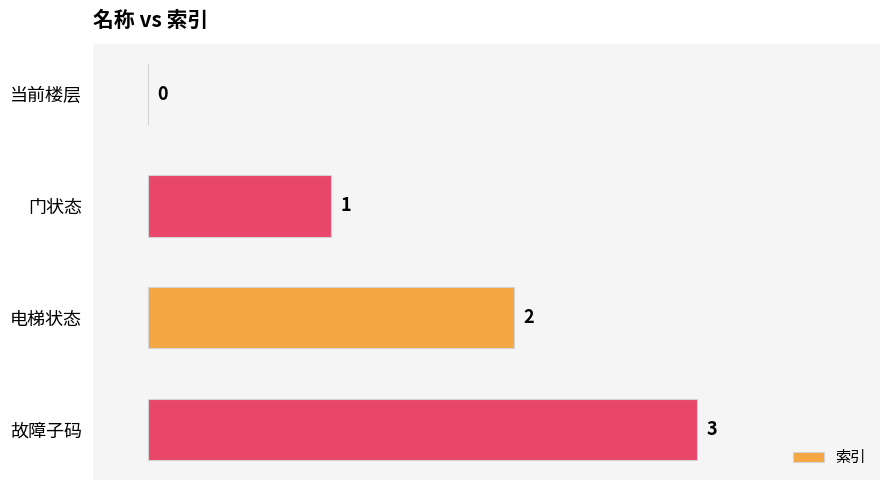

True or false: the data shows 1 at 门状态.

True